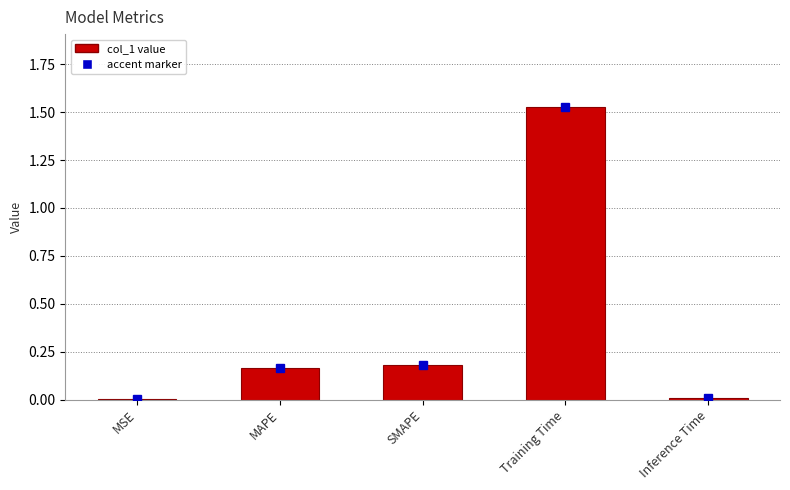

Between Inference Time and MAPE, which is larger?

MAPE